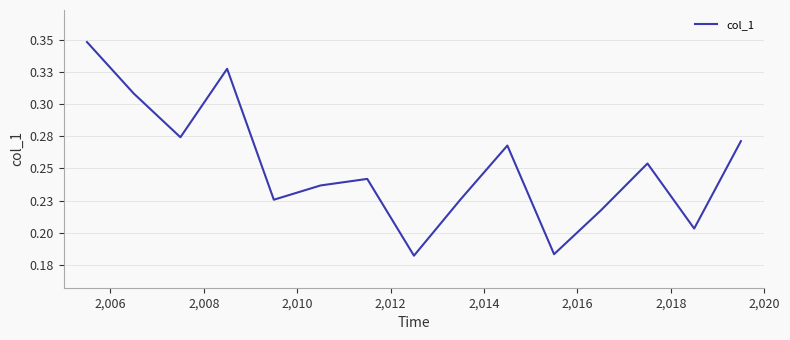

Does the chart have visible grid lines?

Yes